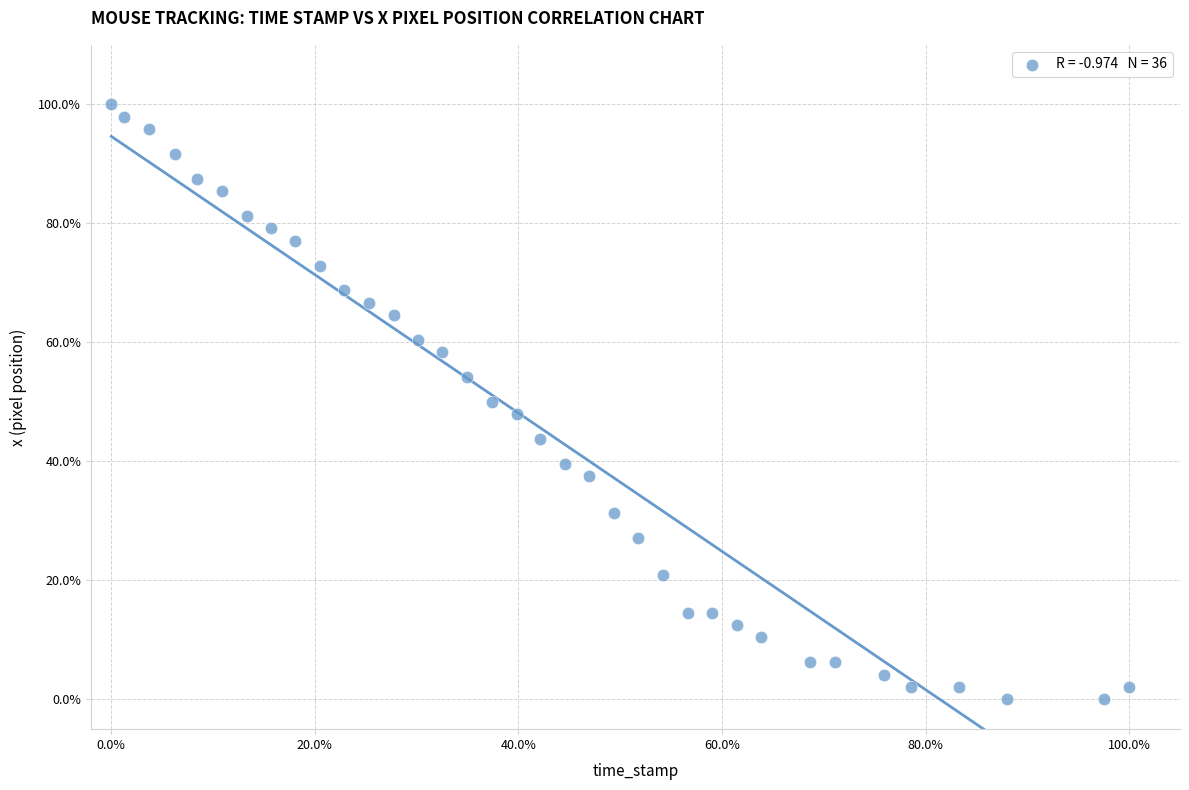

What is the range of Y values (max minus min)?

100.0